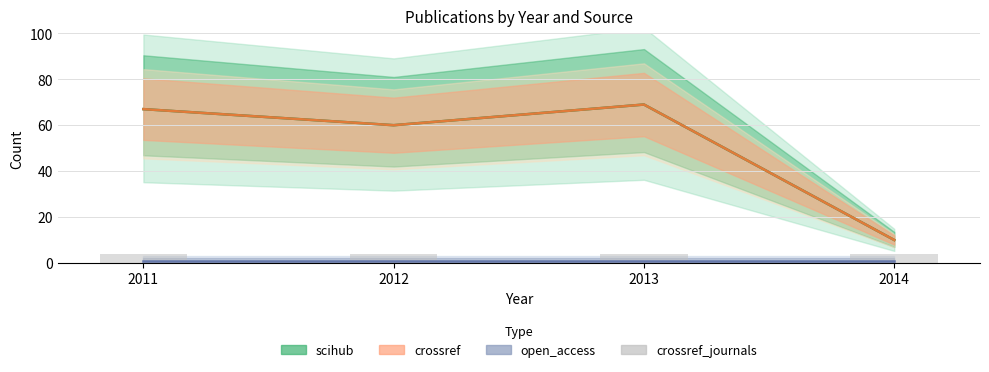

List the labels in order of crossref value, smallest first.

2014, 2012, 2011, 2013